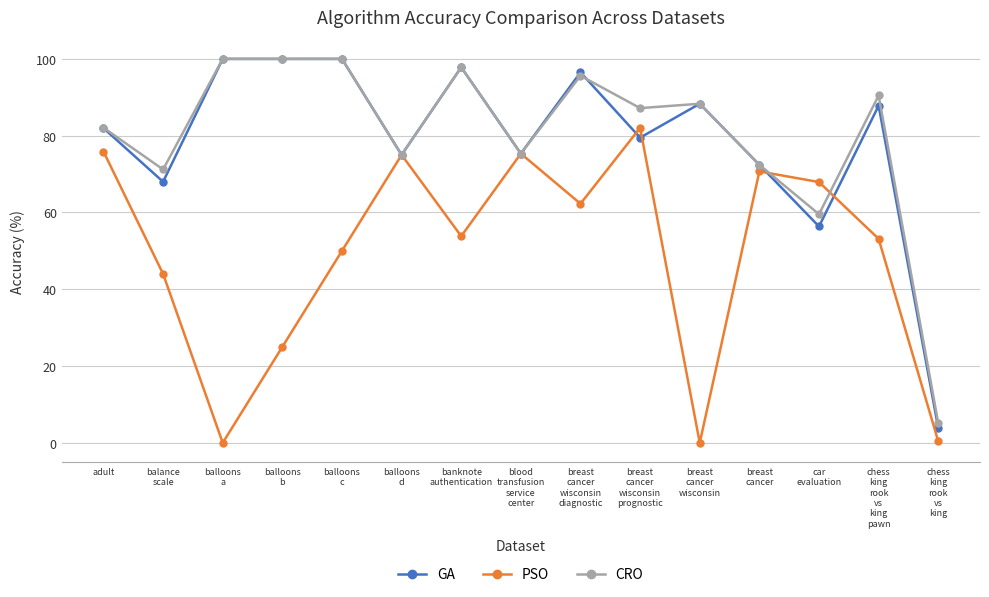

Which series has the largest range (max minus min)?

GA